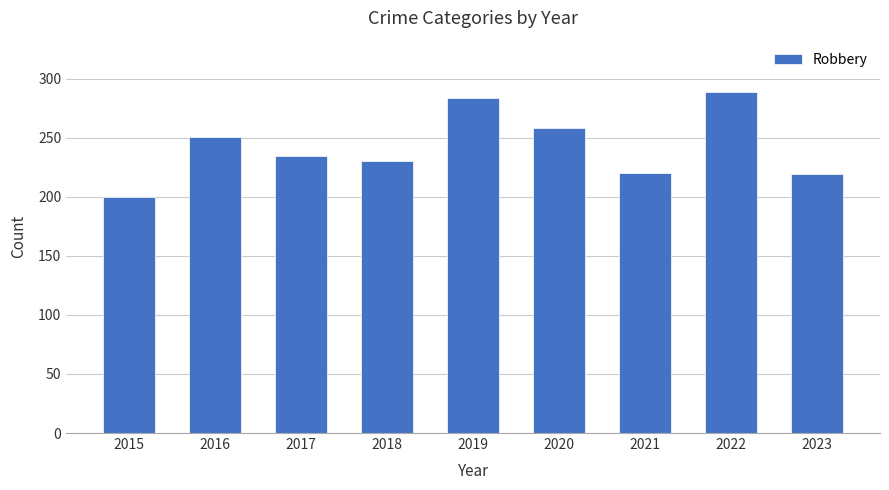

True or false: the data shows 284 at 2019.

True